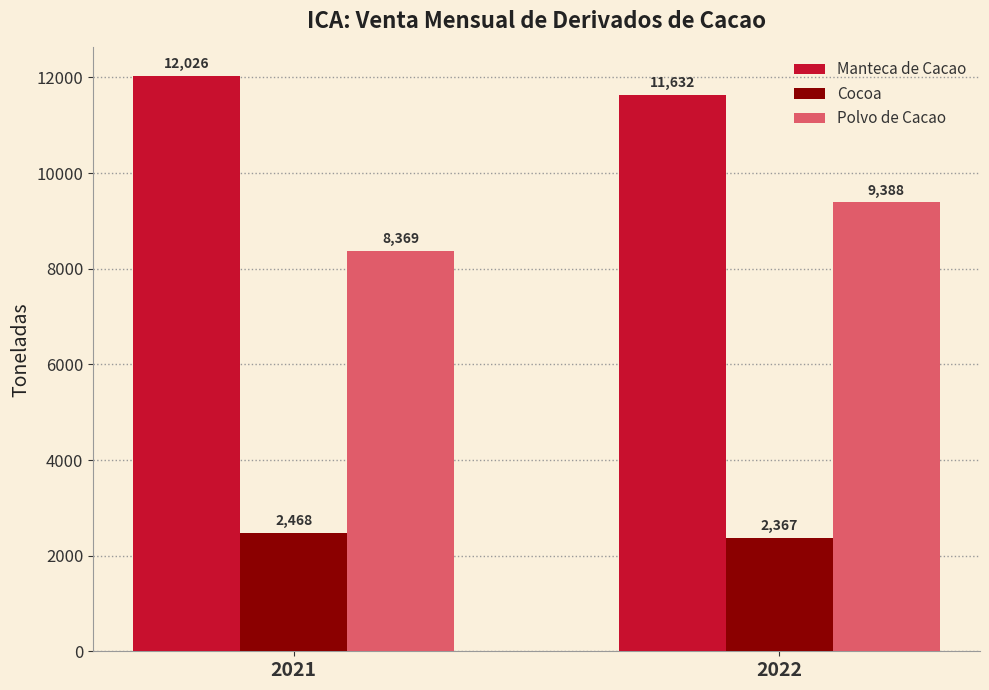

What are all the series names shown in the legend?

Manteca de Cacao, Cocoa, Polvo de Cacao